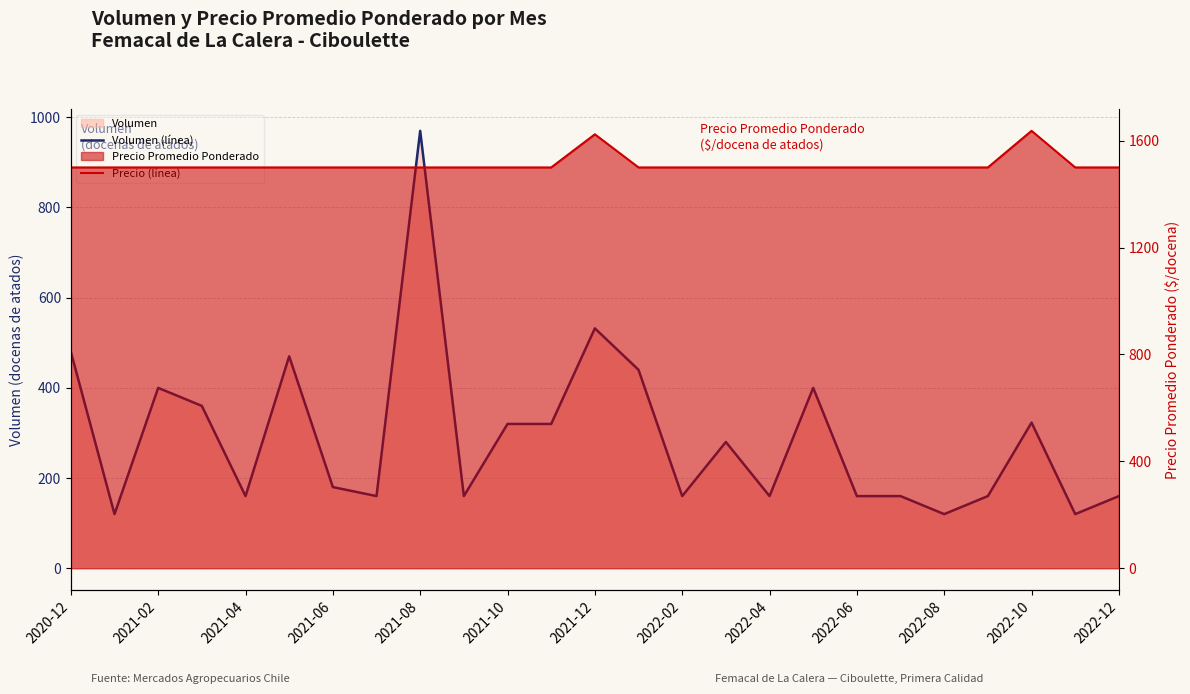

Which series has the largest total across all categories?

Precio (línea)